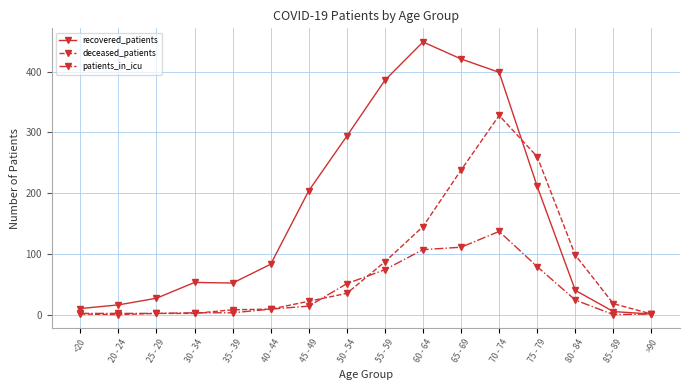

Which category has the lowest value in the recovered_patients series?

>90